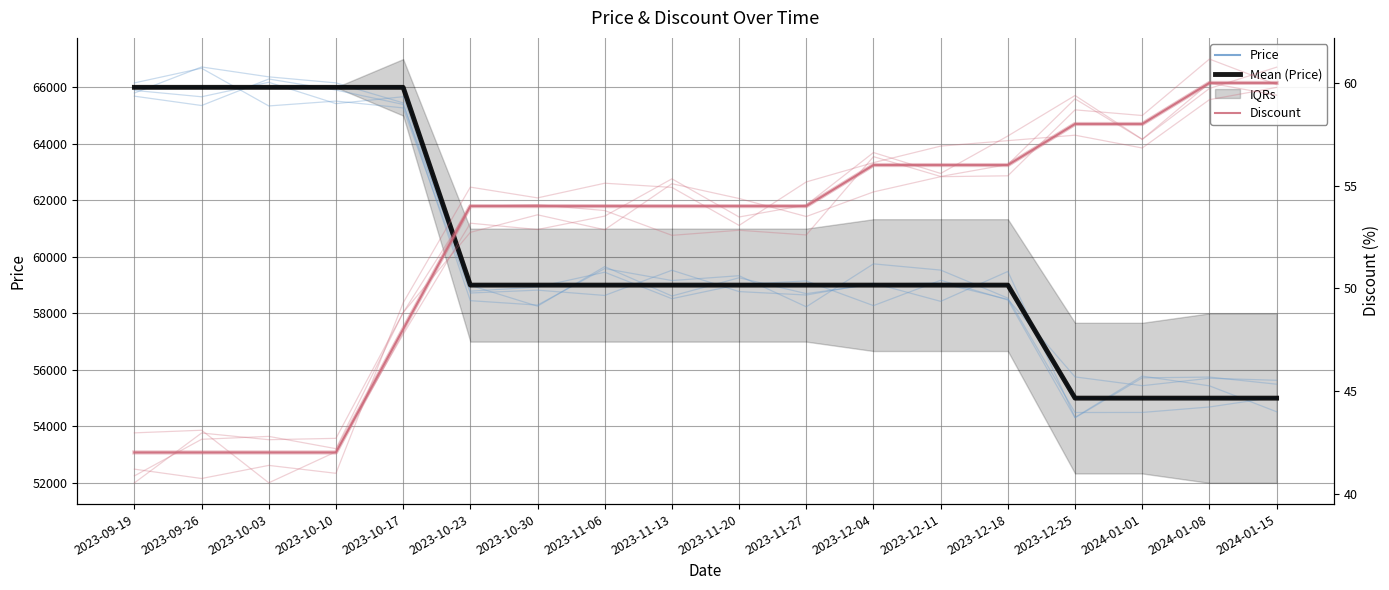

Rank the series at 2023-12-11 from highest to lowest value.

Price, Mean (Price), Discount